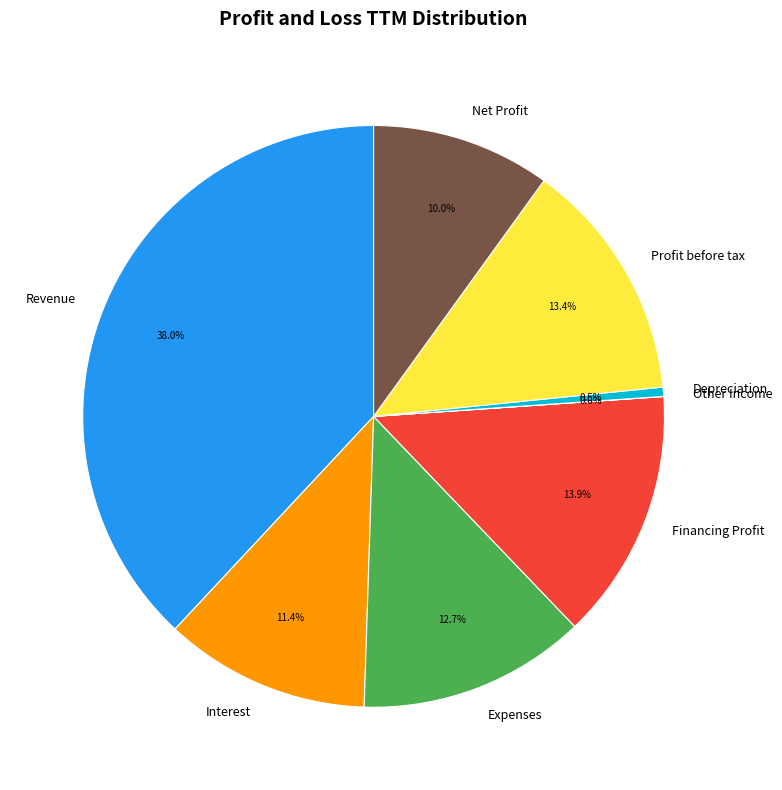

What is the largest slice in the pie chart?

Revenue